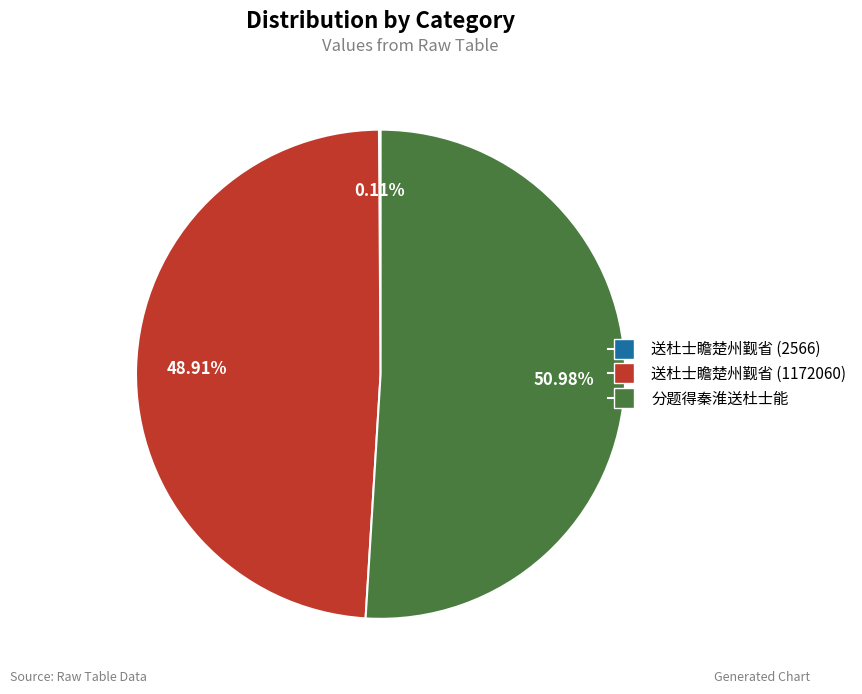

Does 分题得秦淮送杜士能 account for over 50% of the chart?

Yes